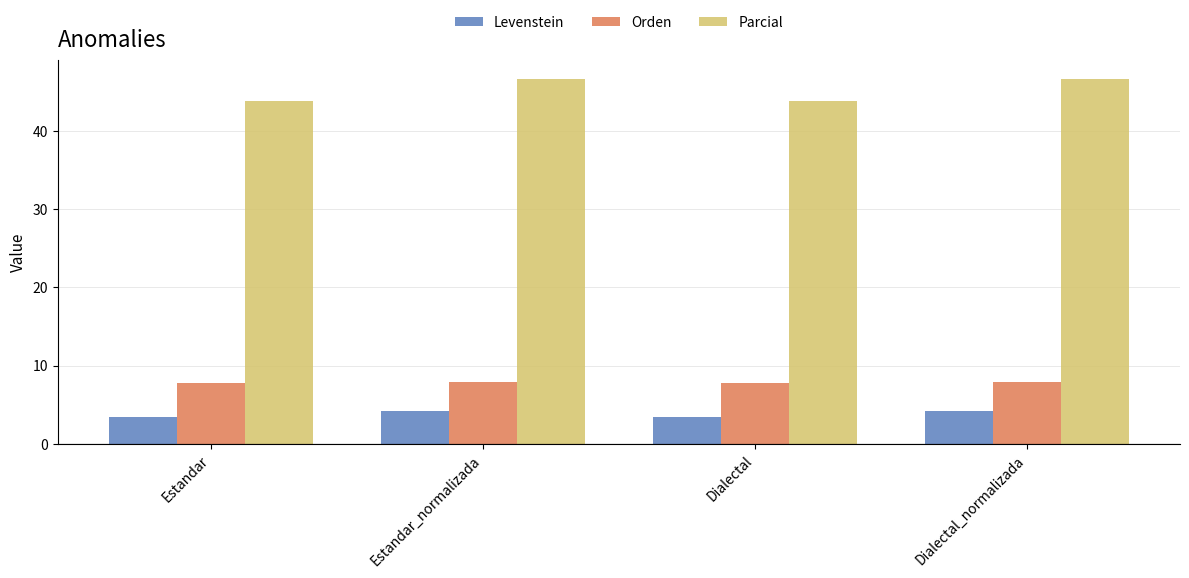

Rank the series by their maximum value, from lowest to highest.

Levenstein, Orden, Parcial